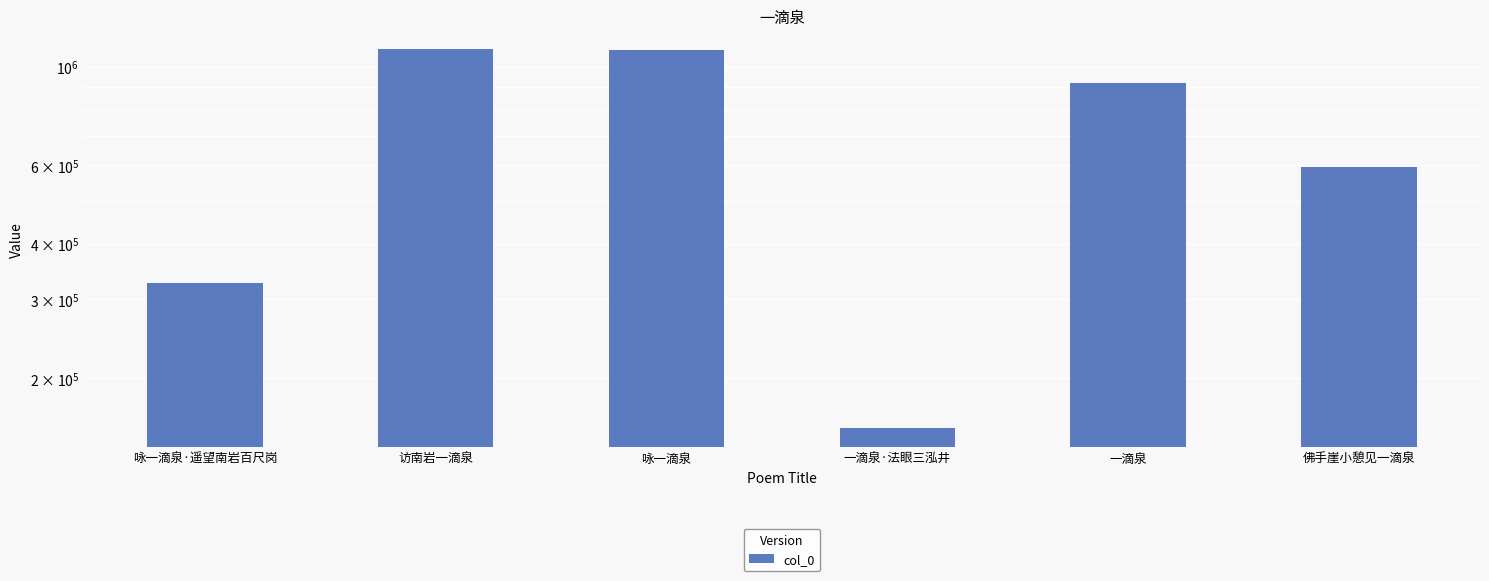

Which has a higher value, 咏一滴泉 or 咏一滴泉·遥望南岩百尺岗?

咏一滴泉